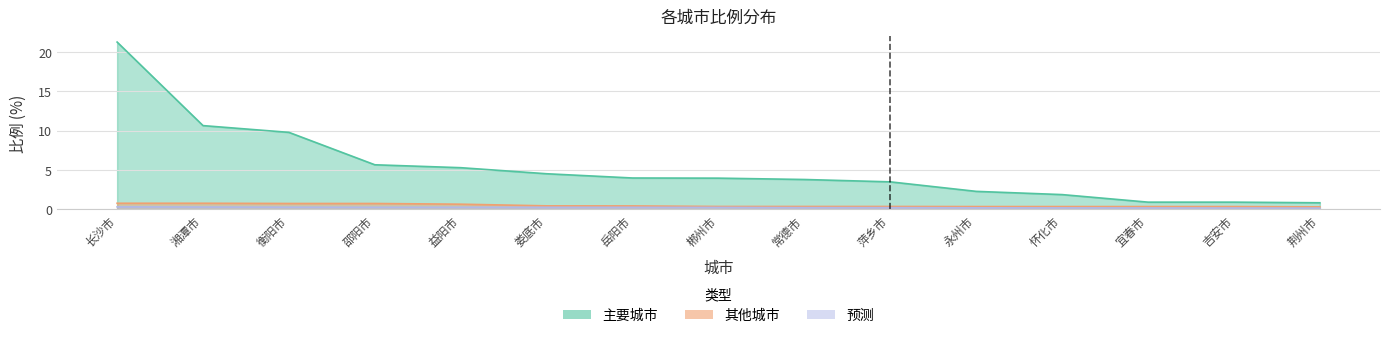

Which series has the largest range (max minus min)?

主要城市